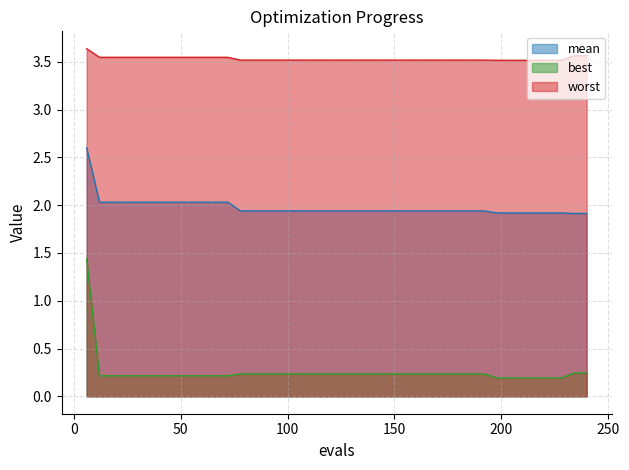

What is the average value of the worst series?

3.5